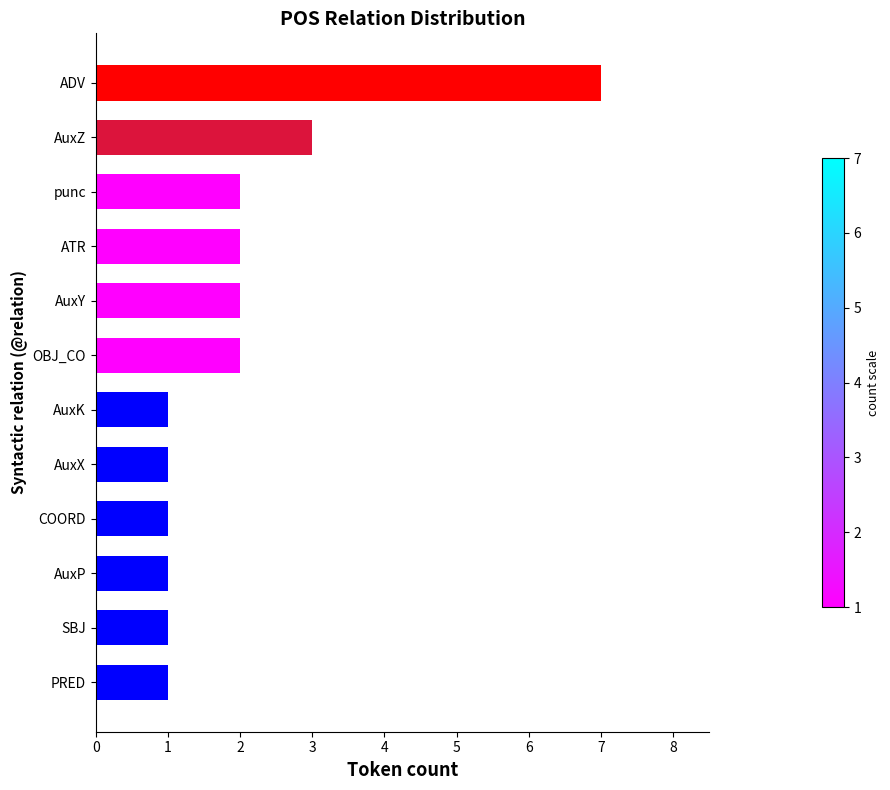

How many categories are shown in the chart?

12